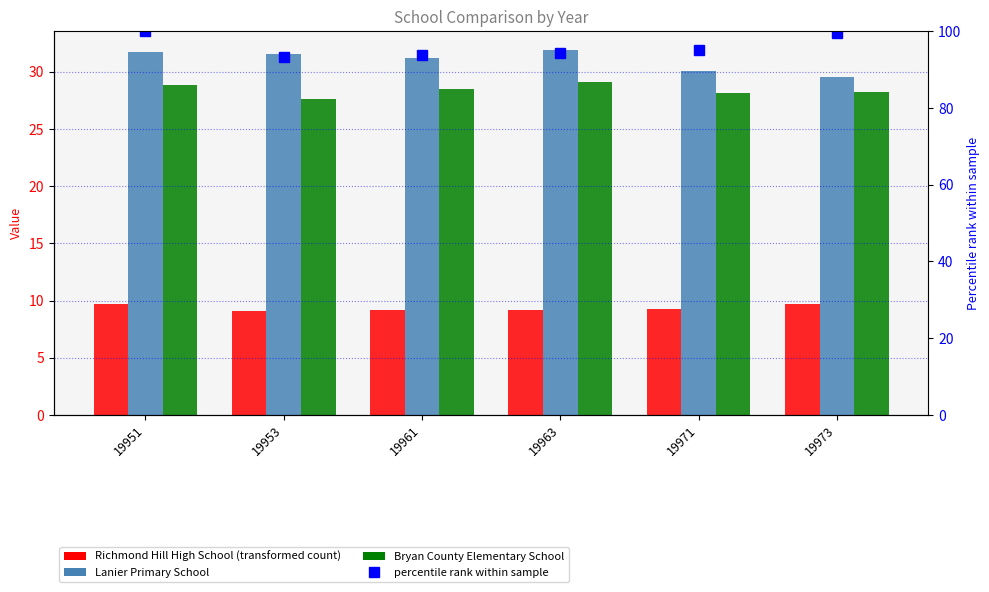

At how many categories does at least one series exceed 24?

6